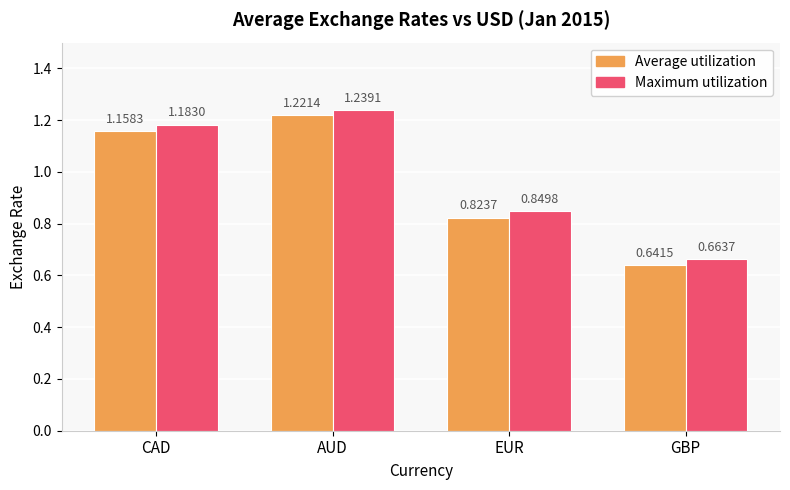

Which series has the largest range (max minus min)?

Average utilization